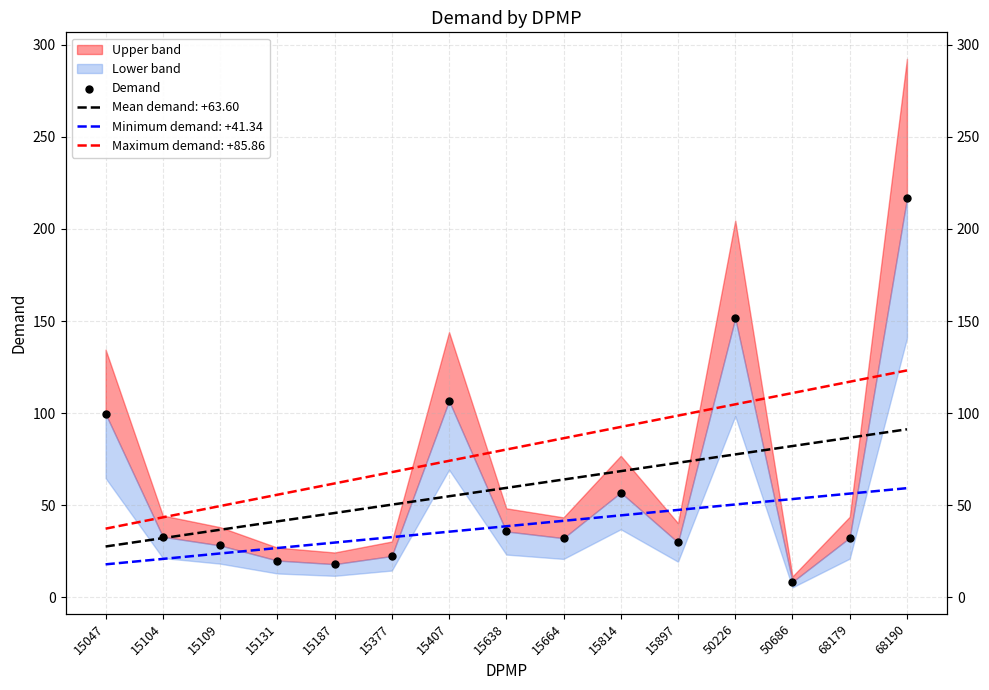

What is the change in value from 15047 to 15109?

-71.4